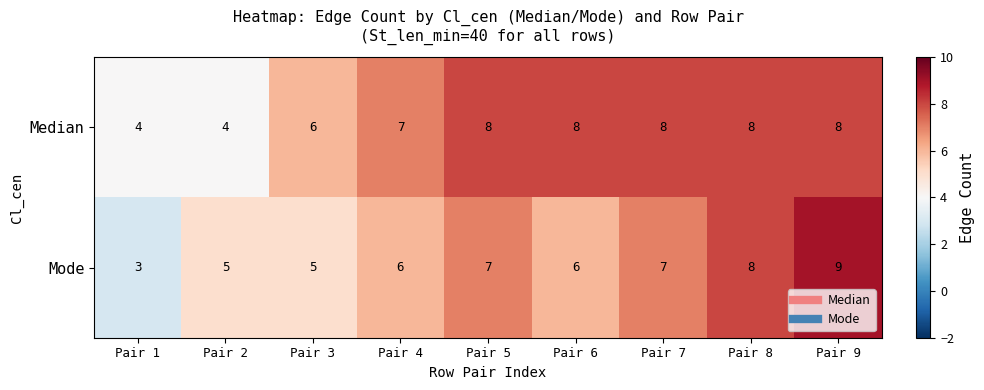

Reading left to right, list all the values displayed in this chart.

Median: Pair 1=4	Pair 2=4	Pair 3=6	Pair 4=7	Pair 5=8	Pair 6=8	Pair 7=8	Pair 8=8	Pair 9=8
Mode: Pair 1=3	Pair 2=5	Pair 3=5	Pair 4=6	Pair 5=7	Pair 6=6	Pair 7=7	Pair 8=8	Pair 9=9